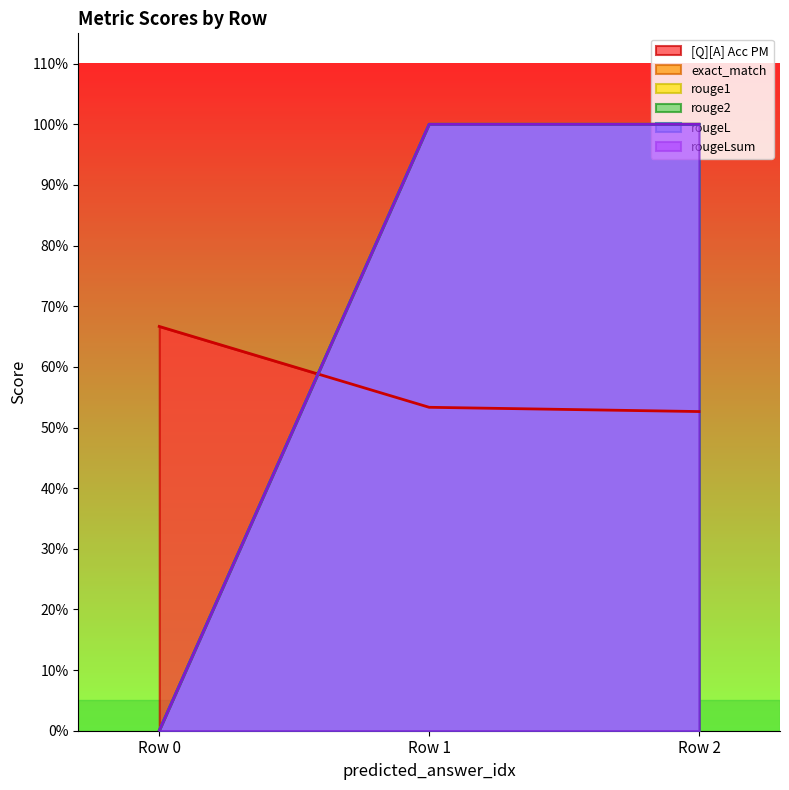

Is it true that rouge1 equals 0.5 at Row 0?

False